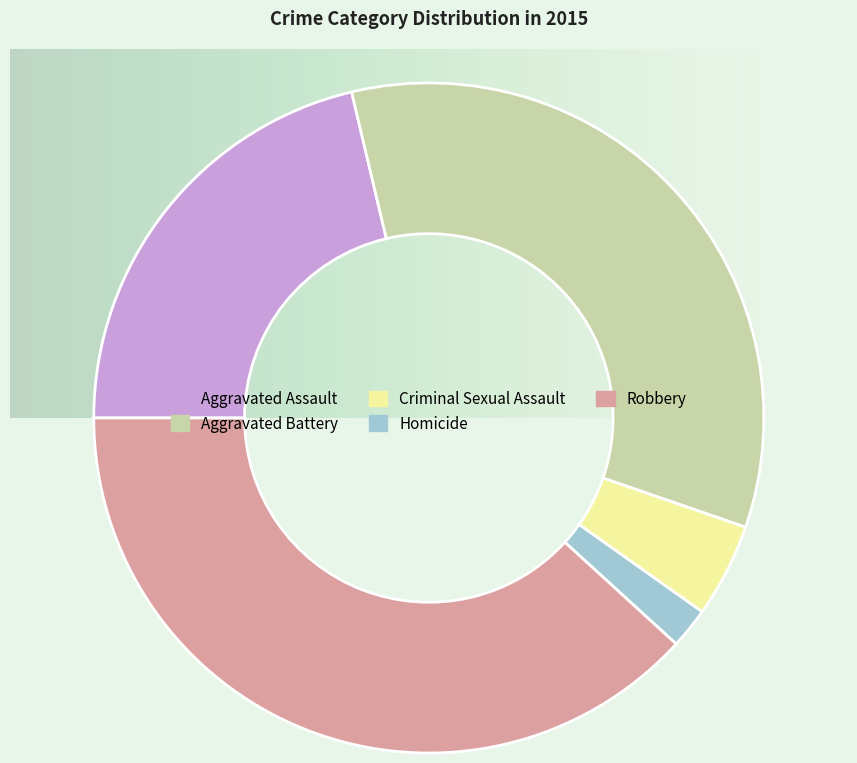

Is it true that Homicide is 2% of the pie?

True